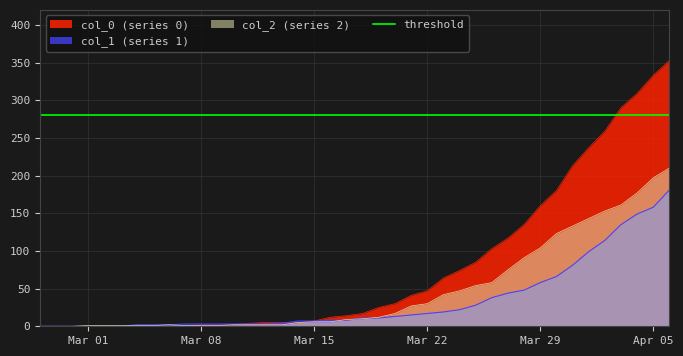

Does the chart display data point markers on the line(s)?

No